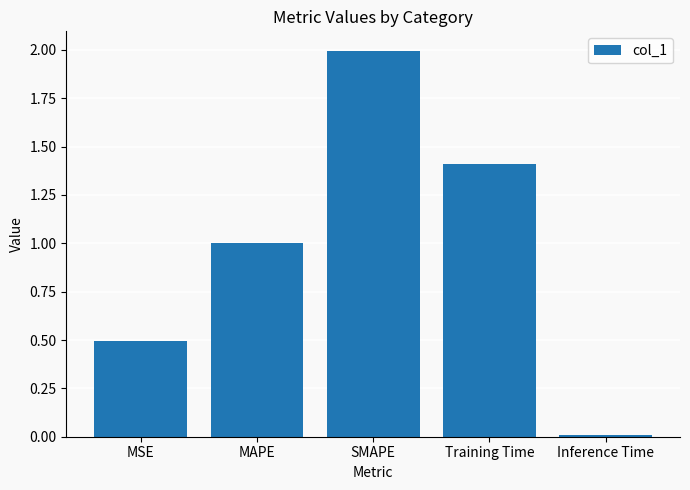

Where is the data nearest to the value 1?

MAPE